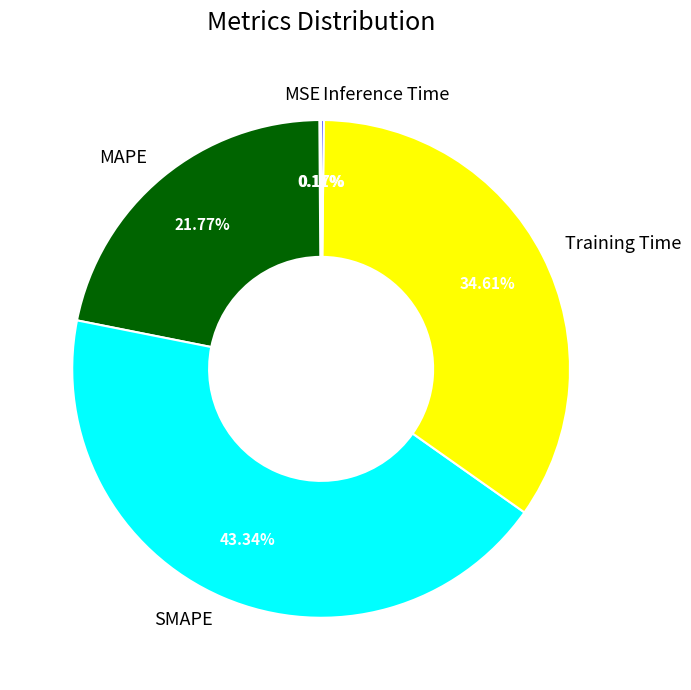

To the nearest percent, what is the average slice percentage?

20%